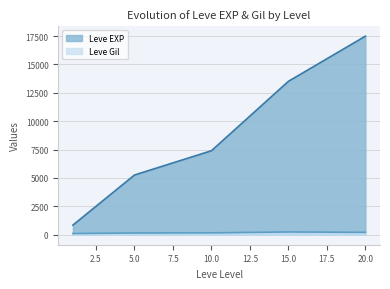

Which series changed the most between 15.0 and 20.0?

Leve EXP